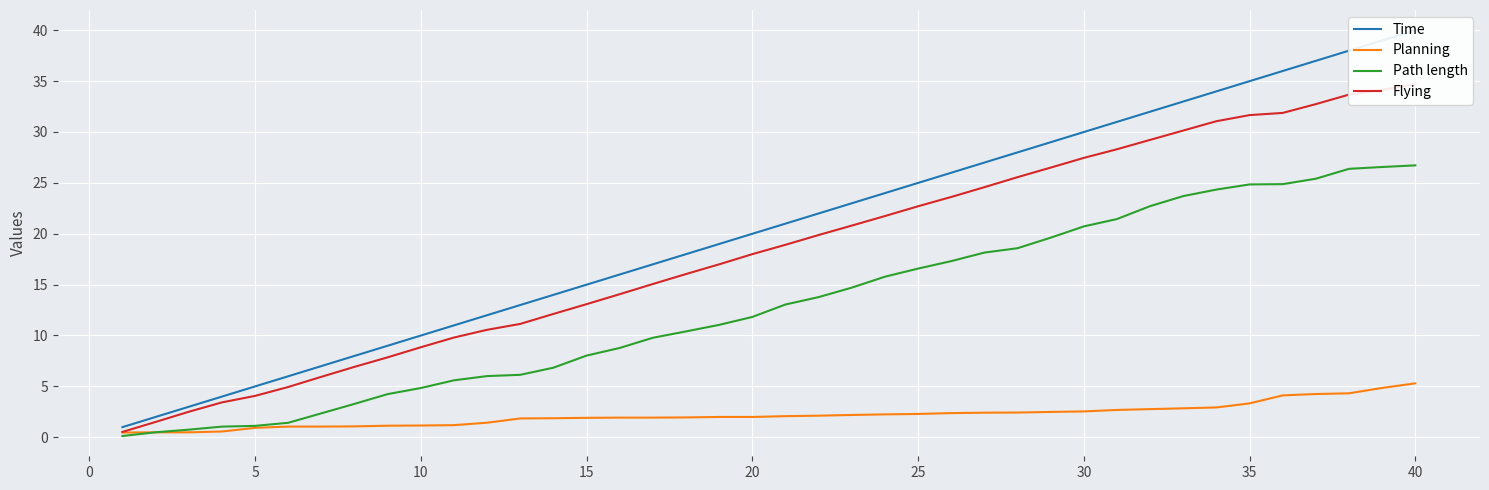

True or false: Planning has a value of 4.1 at 30.

False